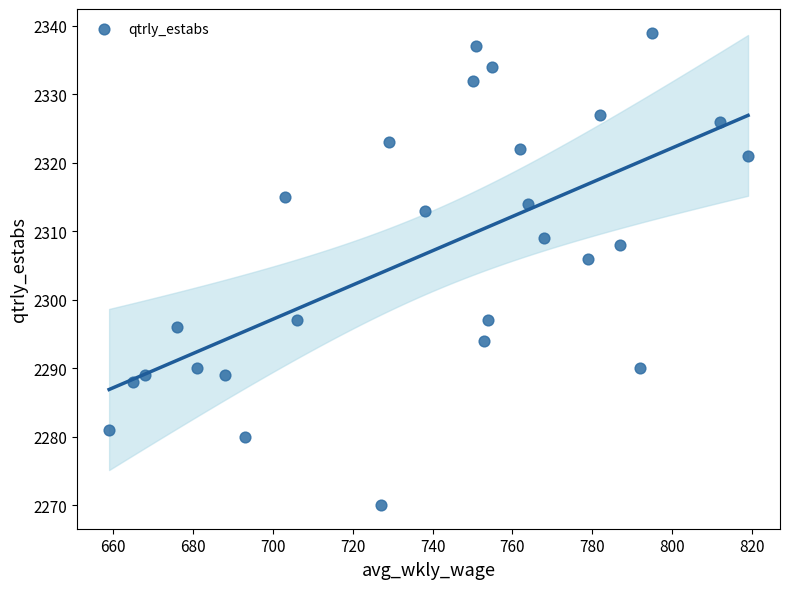

What is the range of X values (max minus min)?

160